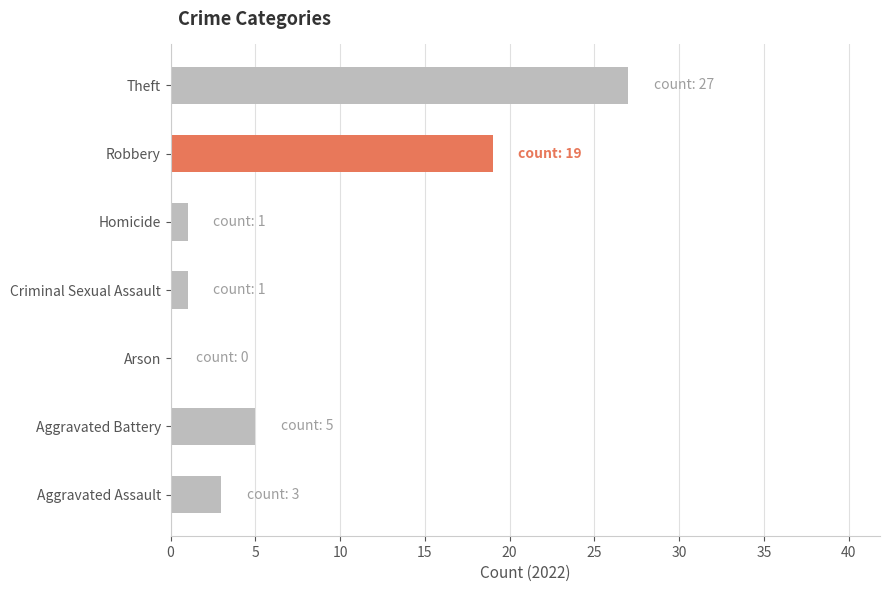

What is the sum of all values?

56